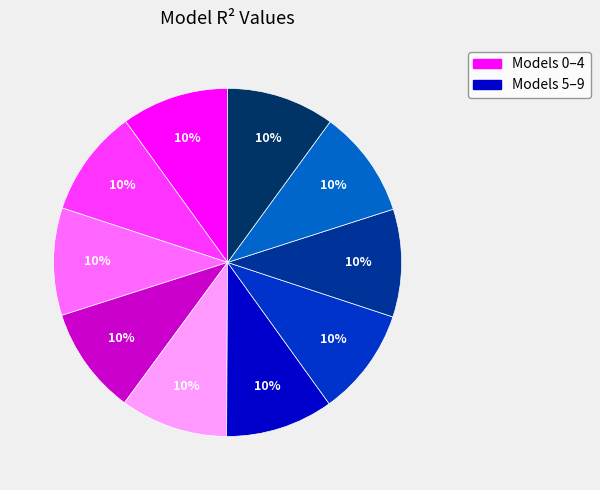

How many slices are in this pie chart?

10